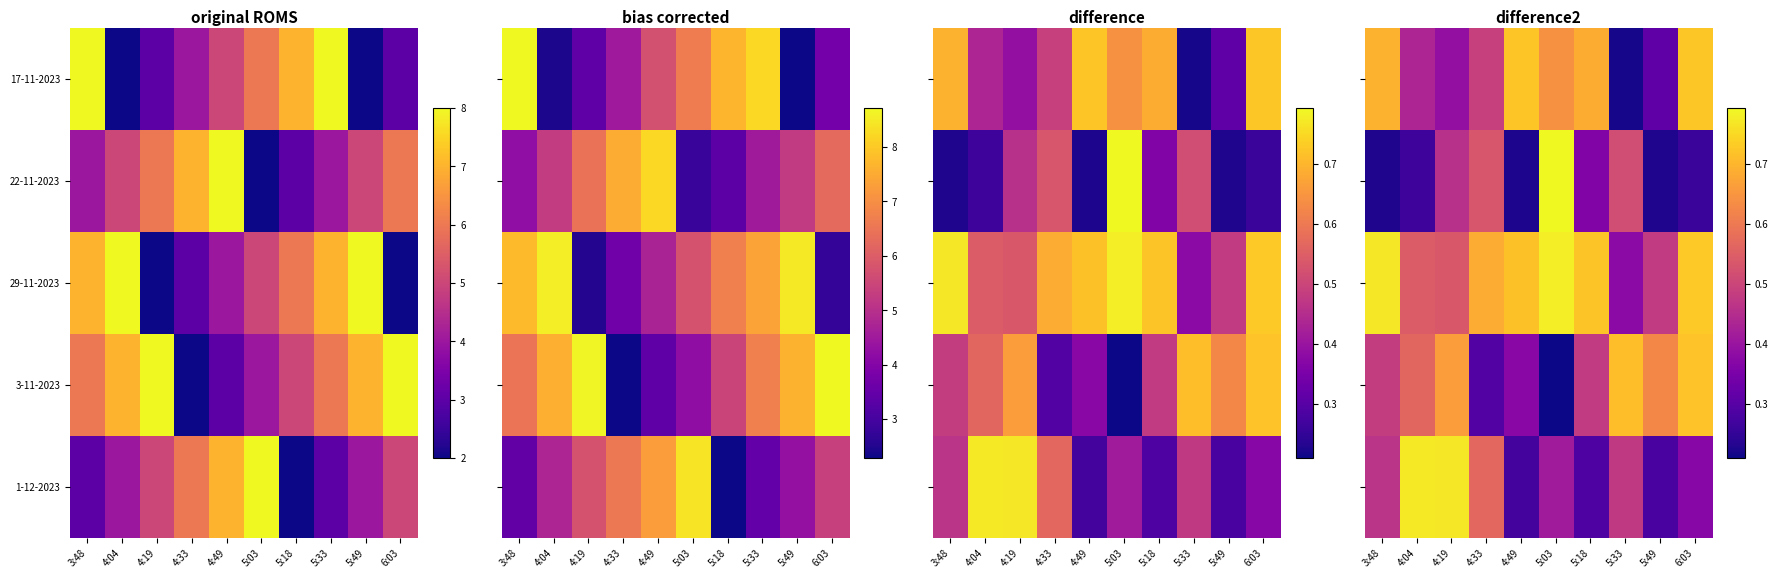

Reading right to left, list all the values displayed in this chart.

row_0: 0.7	0.3	0.2	0.7	0.6	0.7	0.5	0.4	0.4	0.7
row_1: 0.3	0.2	0.5	0.4	0.8	0.2	0.5	0.5	0.3	0.2
row_2: 0.7	0.5	0.4	0.7	0.8	0.7	0.7	0.5	0.5	0.8
row_3: 0.7	0.6	0.7	0.5	0.2	0.4	0.3	0.7	0.6	0.5
row_4: 0.4	0.3	0.5	0.3	0.4	0.3	0.6	0.8	0.8	0.5